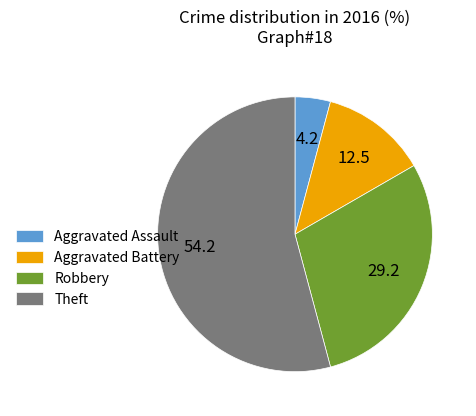

Between Aggravated Battery and Aggravated Assault, which is larger?

Aggravated Battery